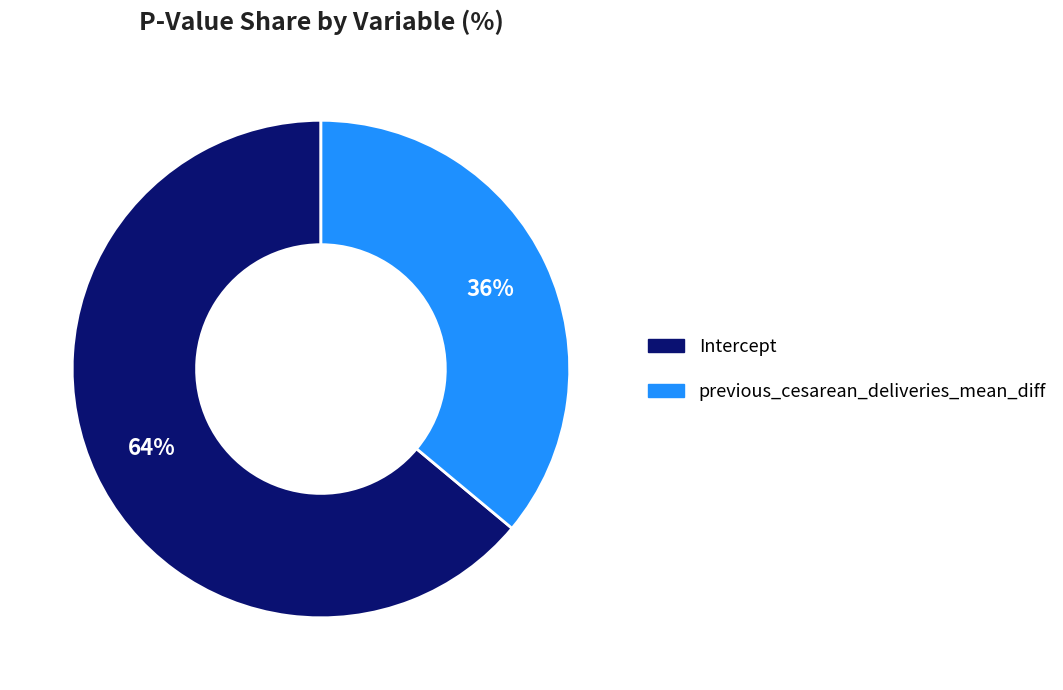

Is the sum of previous_cesarean_deliveries_mean_diff and Intercept greater than half?

Yes